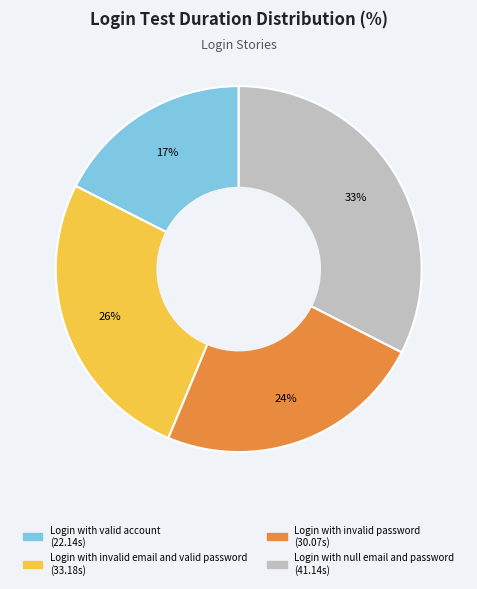

How many segments does this pie chart have?

4